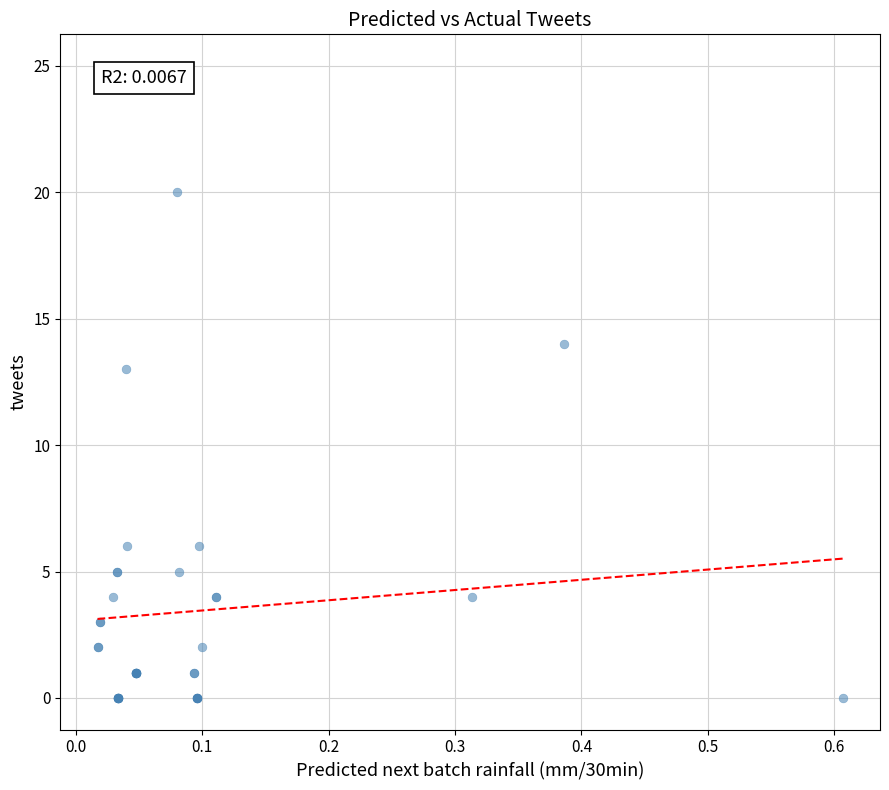

What Y value in the scatter plot is closest to 12?

13